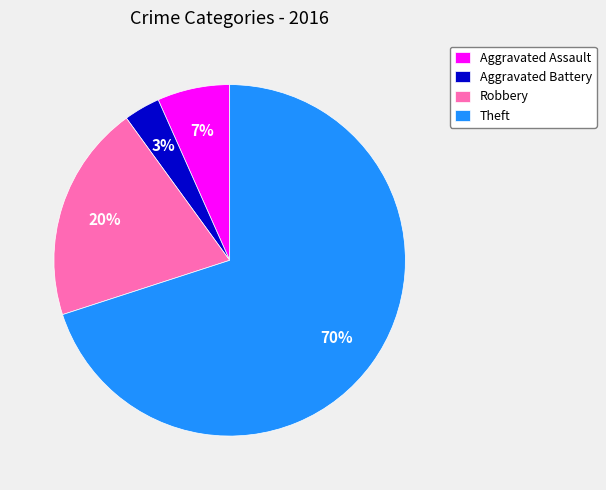

Which slice is the largest?

Theft